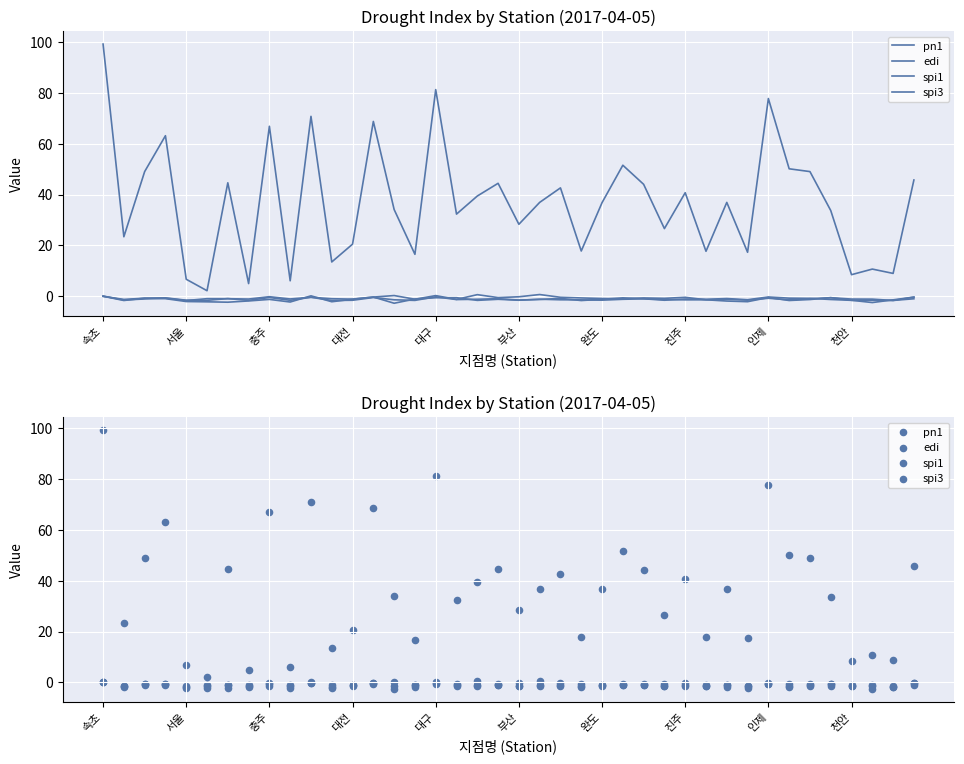

Which series has the largest total across all categories?

pn1